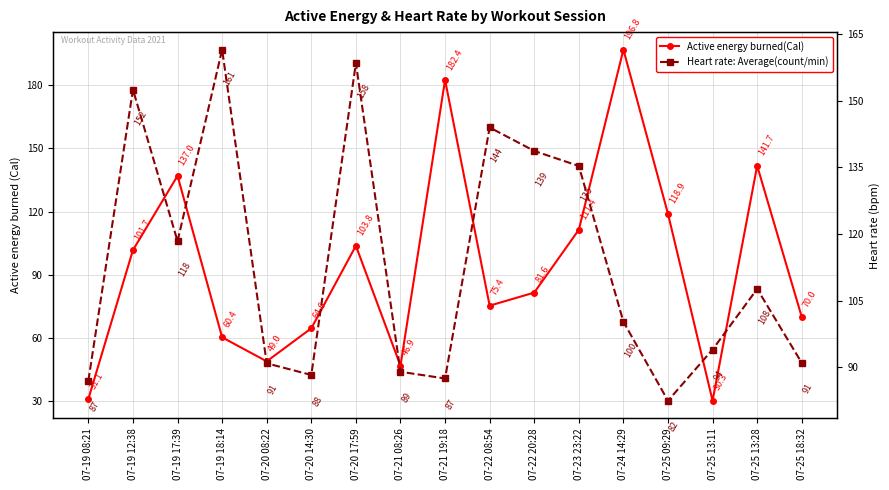

What are all the series names shown in the legend?

Active energy burned(Cal), Heart rate: Average(count/min)